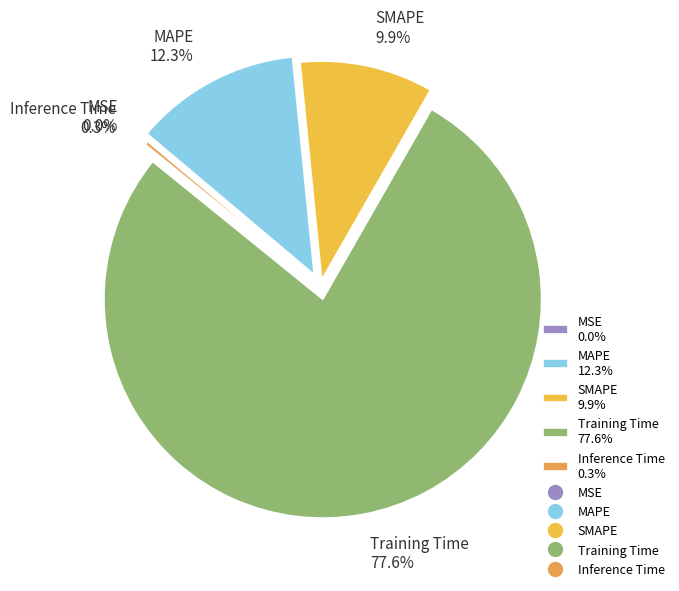

Is it true that Inference Time is 9% of the pie?

False